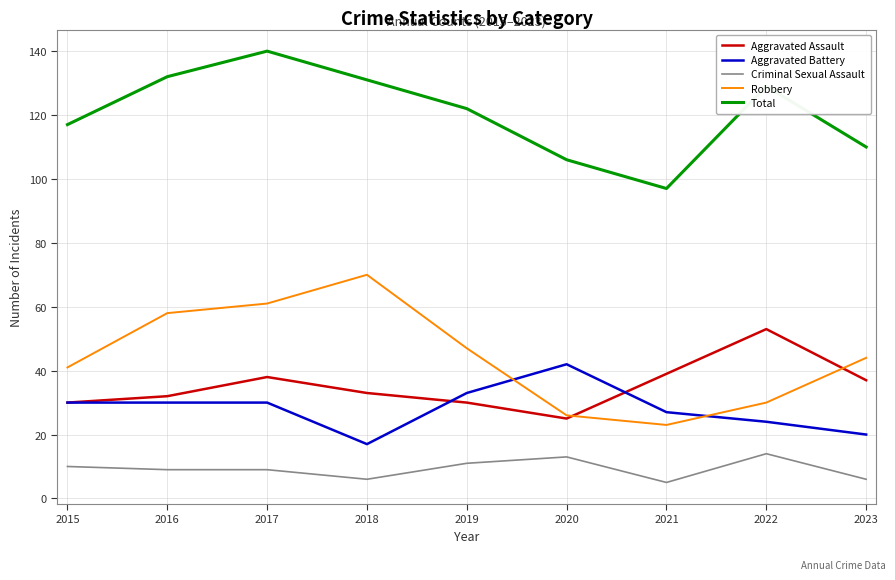

How many interior local peaks does the Total series have?

2